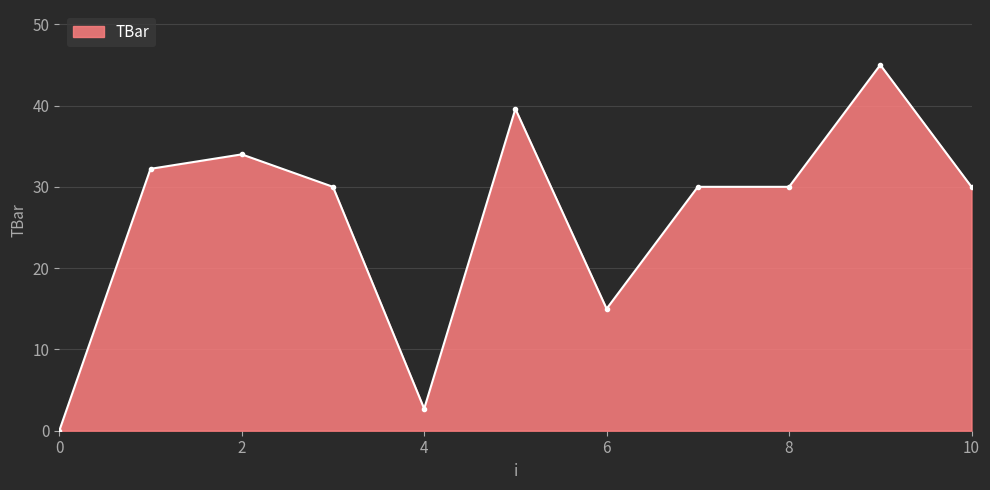

What is the difference between the maximum and minimum values?

45.0